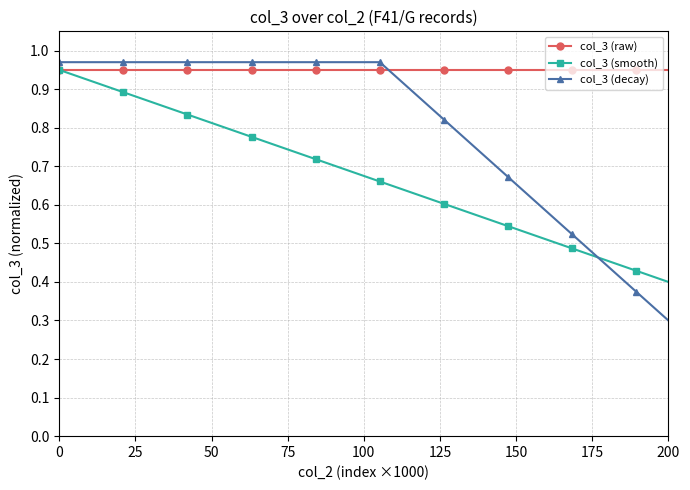

True or false: col_3 (smooth) has more than 0 points higher than both neighbors.

False